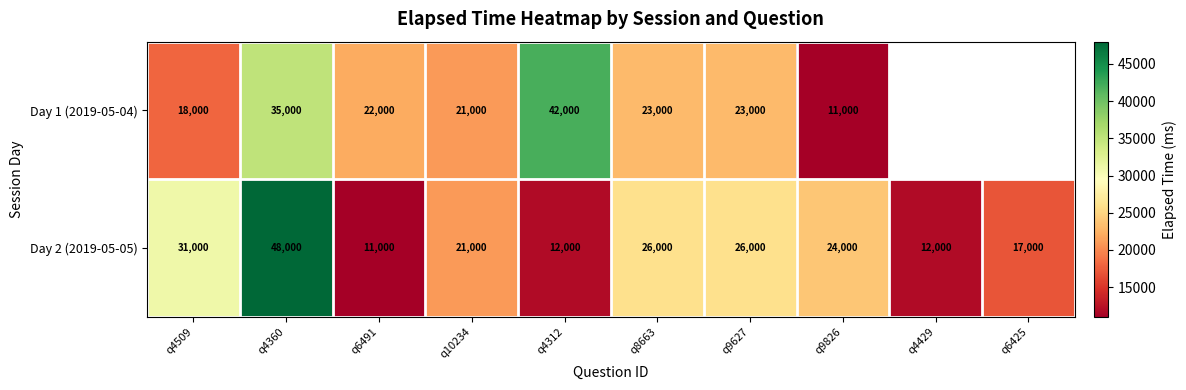

What is the sum of the Day 2 (2019-05-05) values at q9826 and q6491?

35000